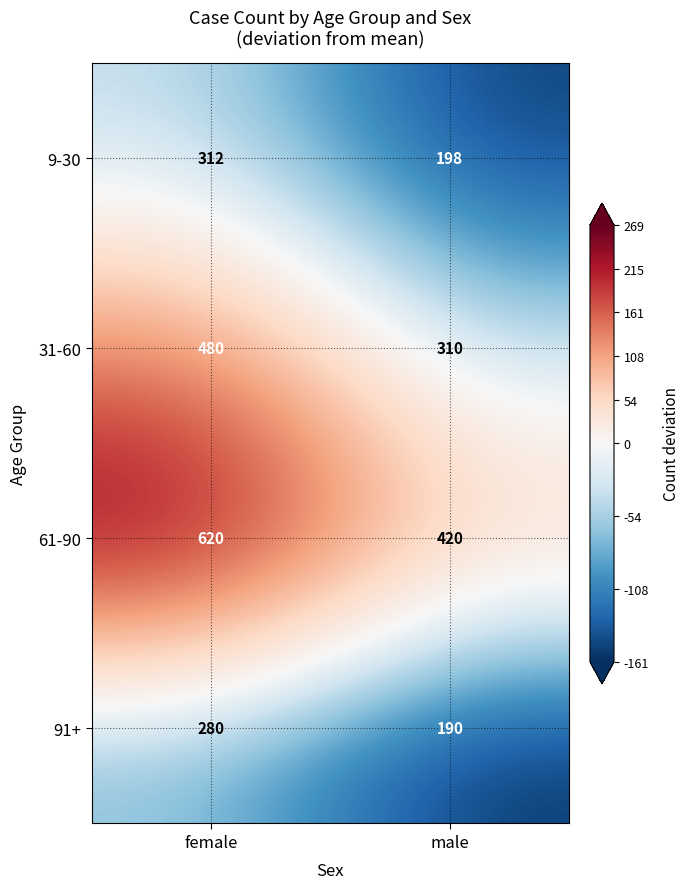

Is it true that 91+ equals 280 at female?

True